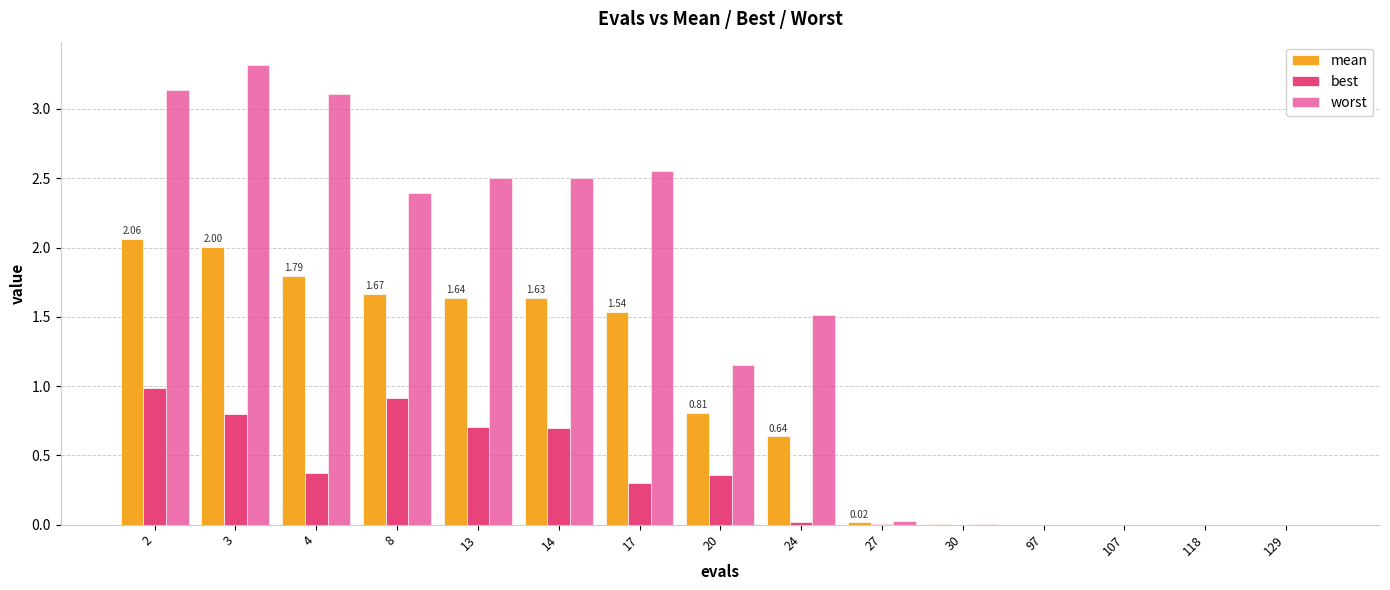

At which category does the chart reach its peak across all series?

3